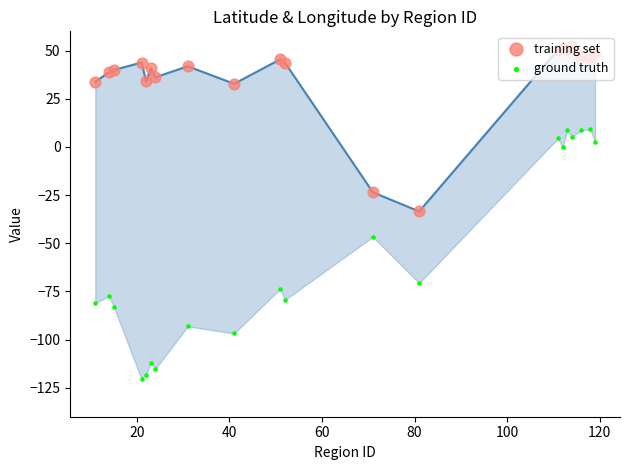

Which series has the widest spread of Y values?

ground truth